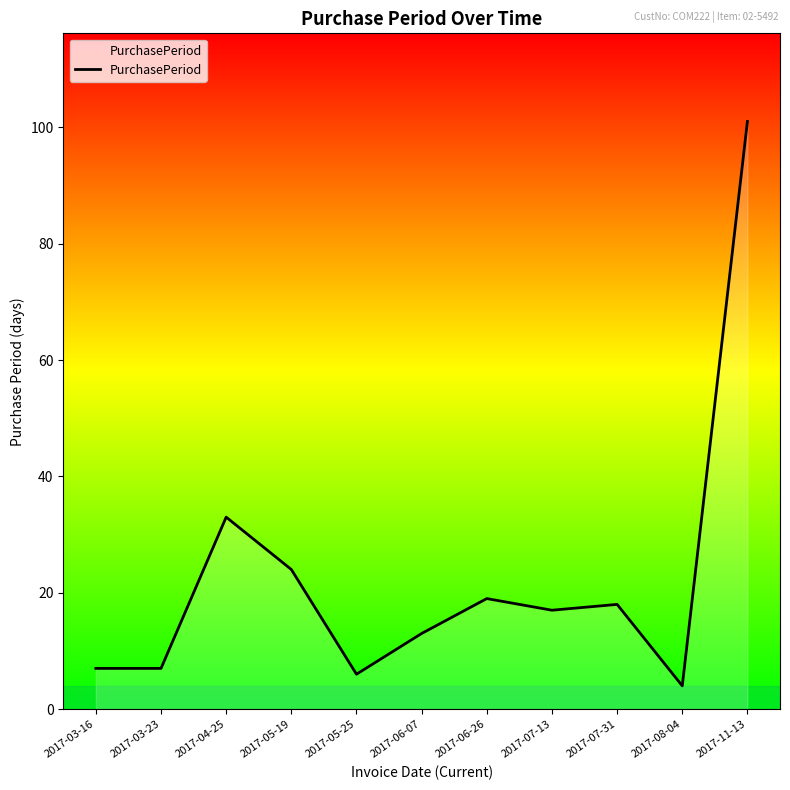

What position from the left is 2017-08-04?

10